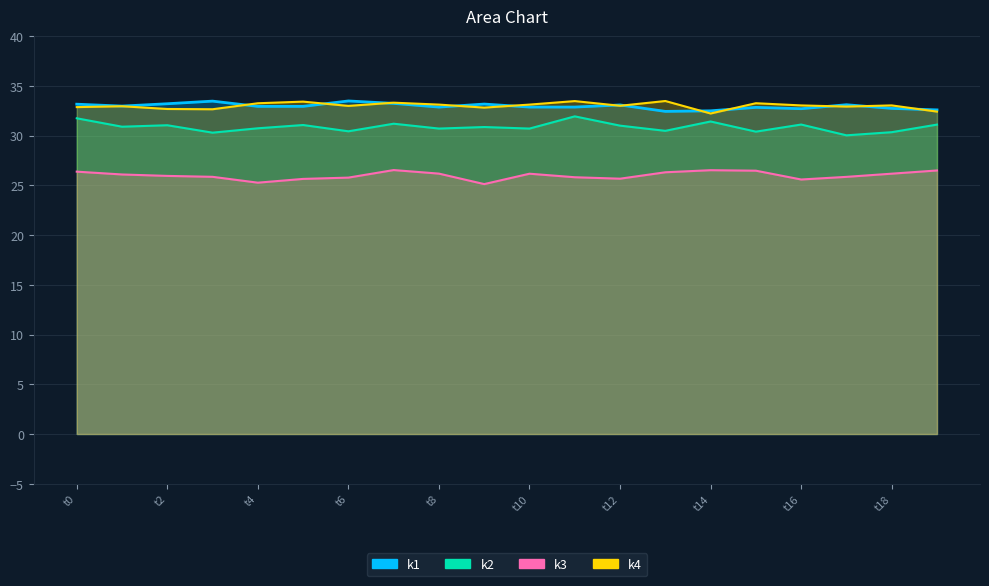

At how many categories does at least one series exceed 25?

20